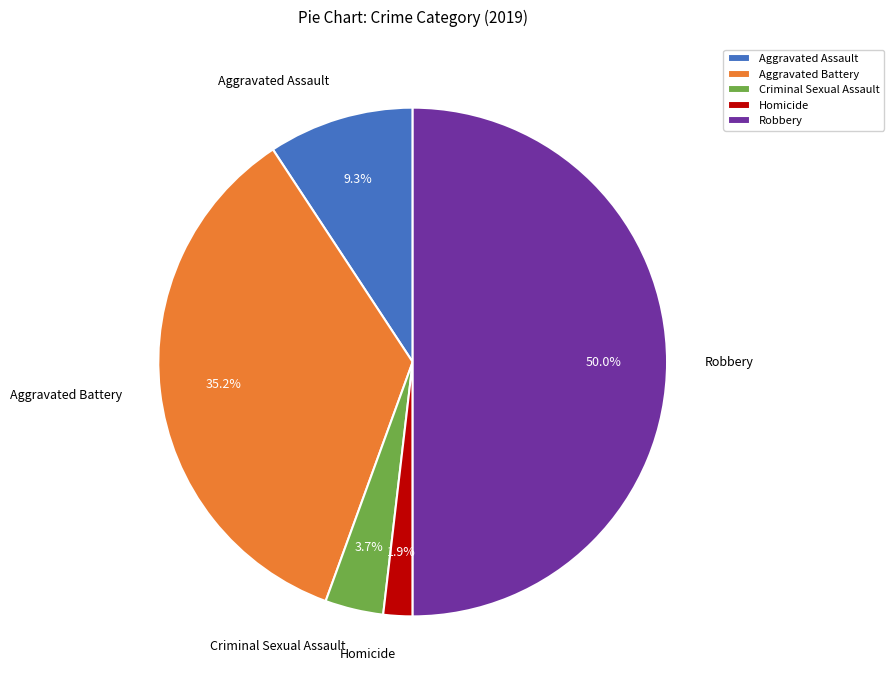

Does Homicide represent more than half of the total?

No